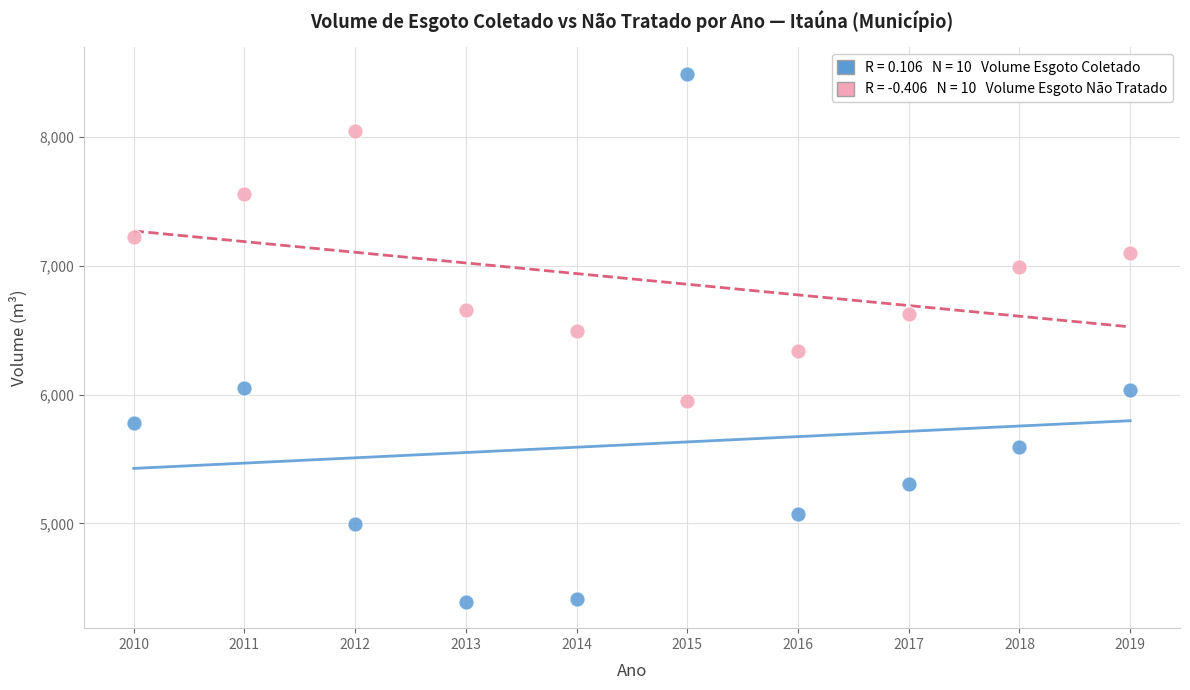

Across all data points, what is the range of Y values (max minus min)?

4101.4